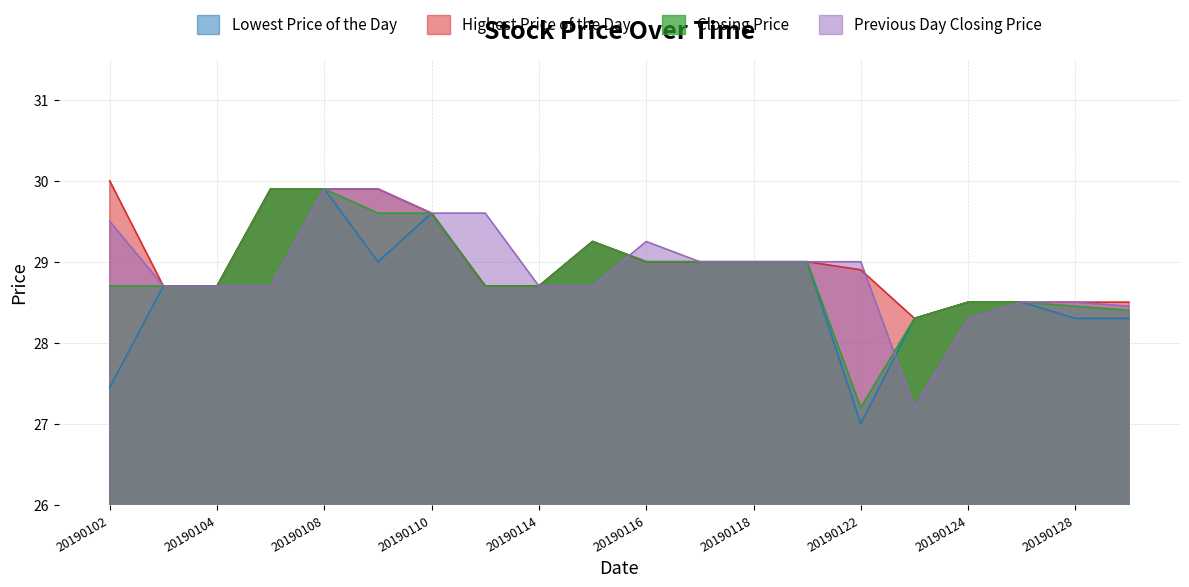

Rank the series by their maximum value, from highest to lowest.

Highest Price of the Day, Lowest Price of the Day, Closing Price, Previous Day Closing Price